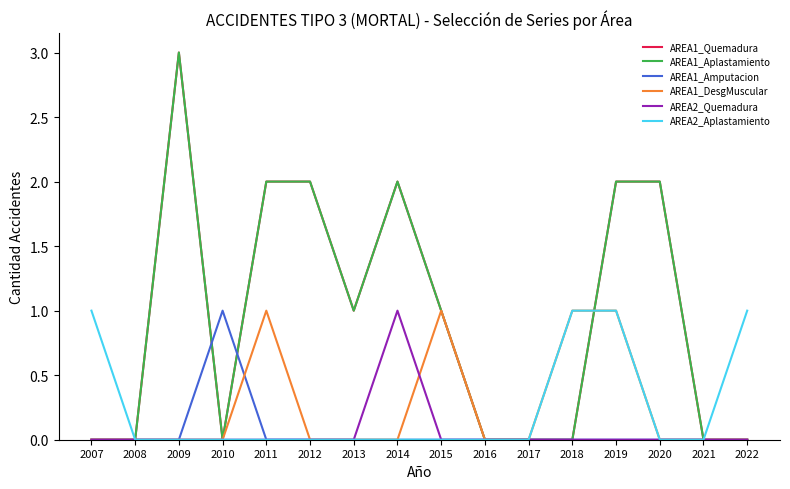

Is it true that AREA1_Aplastamiento equals 3 at 2012?

False